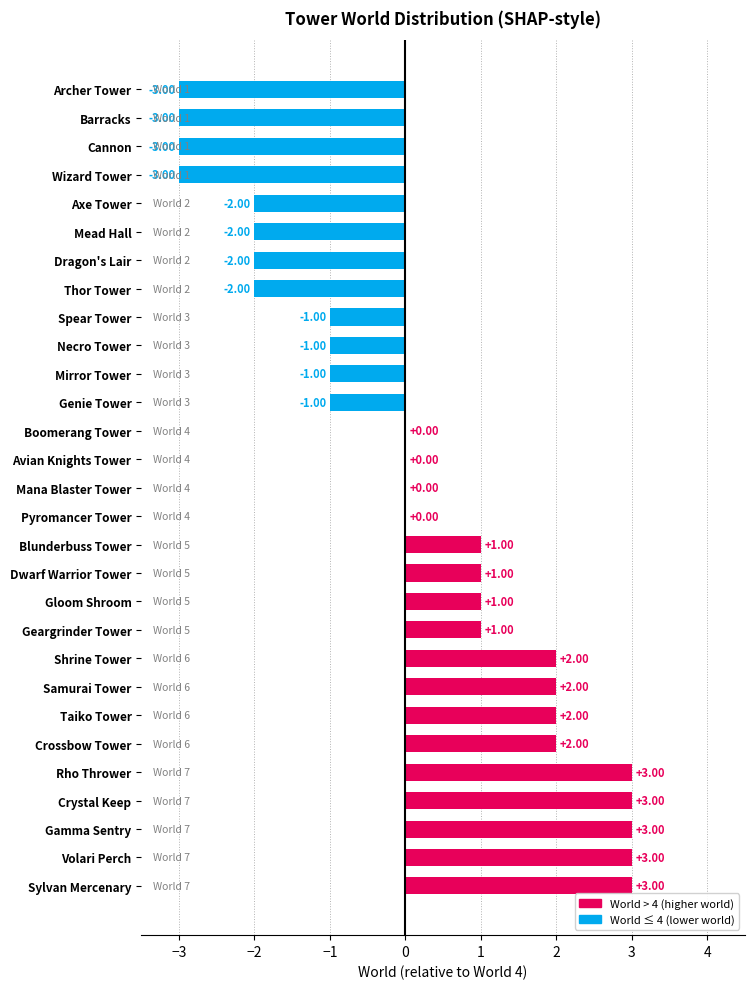

What is the change in value from Cannon to Samurai Tower?

+5